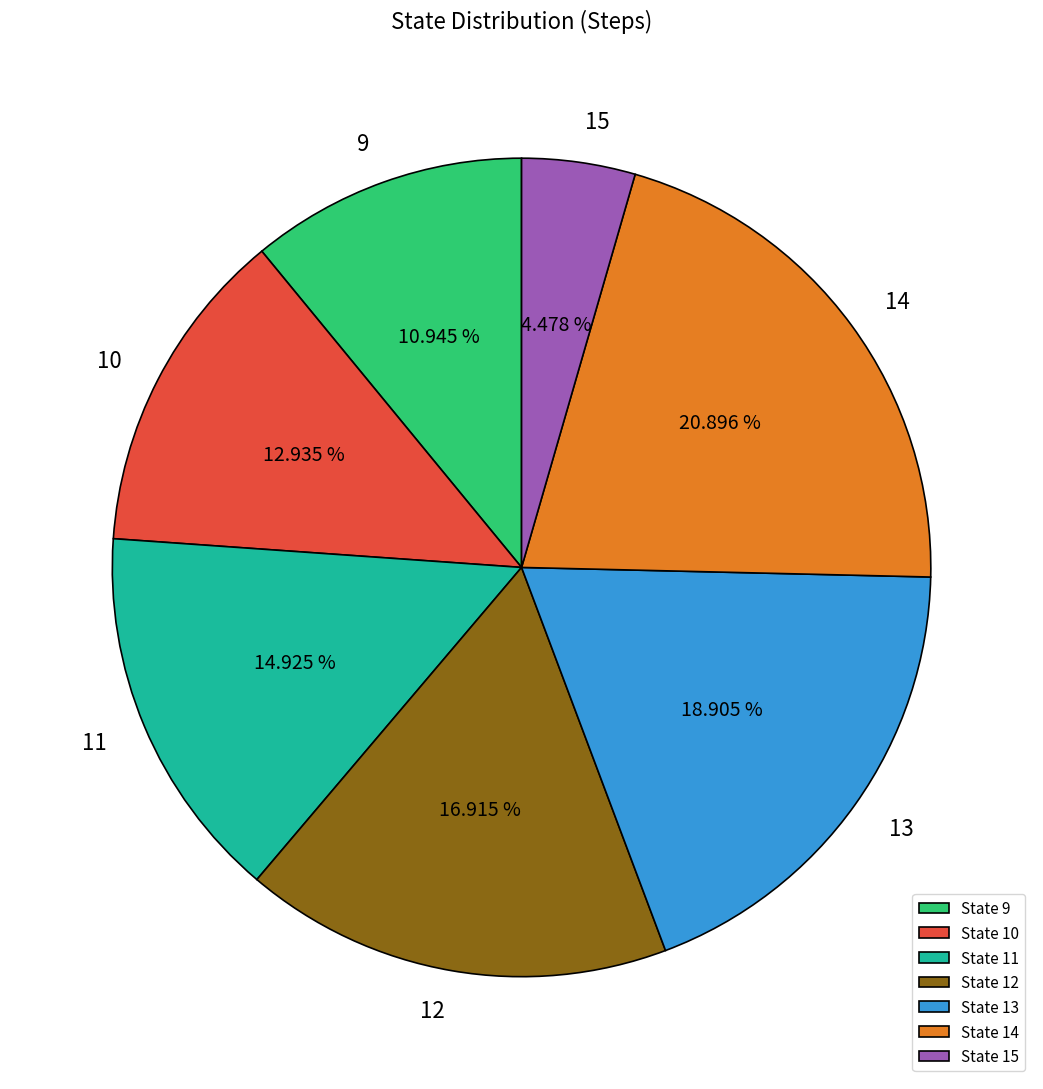

Approximately how many times larger is the value at State 9 compared to State 10?

0.8